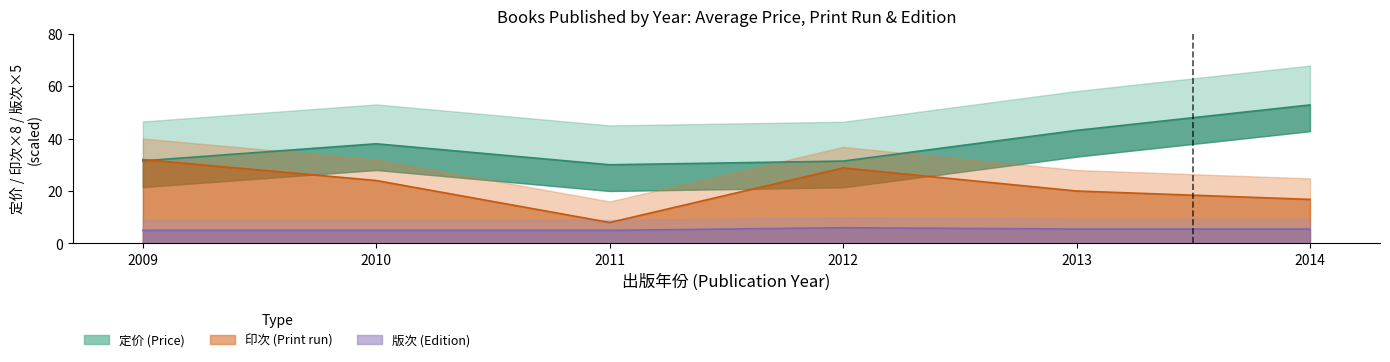

Reading left to right, what are all the values shown in this chart?

定价_mean: 2009=31.5	2010=38.0	2011=30.0	2012=31.4	2013=43.1	2014=52.8
印次_mean: 2009=32.0	2010=24.0	2011=8.0	2012=28.8	2013=20.0	2014=16.8
版次_mean: 2009=5.0	2010=5.0	2011=5.0	2012=6.0	2013=5.5	2014=5.5